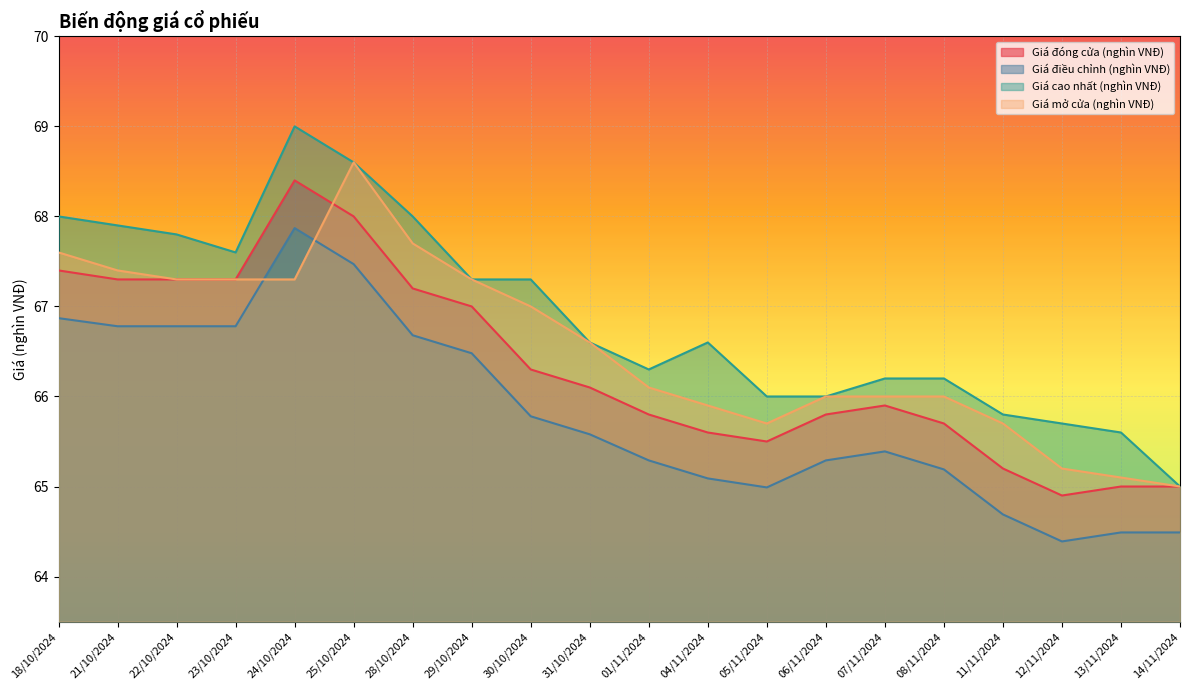

At which category is the sum across all series the highest?

25/10/2024